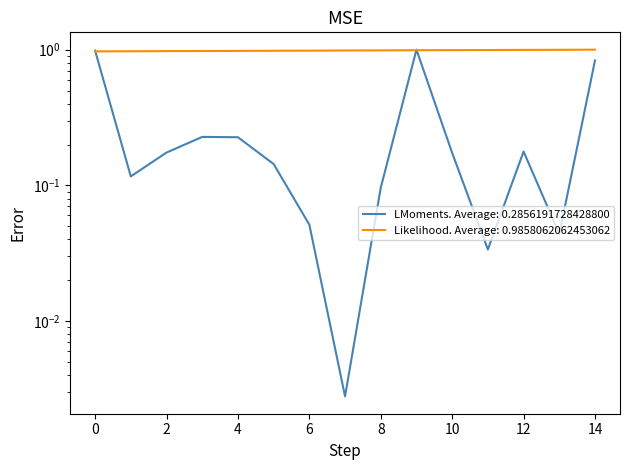

Reading right to left, transcribe all the data shown in this chart.

col_3: 0.8	0.0	0.2	0.0	0.2	1.0	0.1	0.0	0.1	0.1	0.2	0.2	0.2	0.1	1.0
col_6: 1.0	1.0	1.0	1.0	1.0	1.0	1.0	1.0	1.0	1.0	1.0	1.0	1.0	1.0	1.0